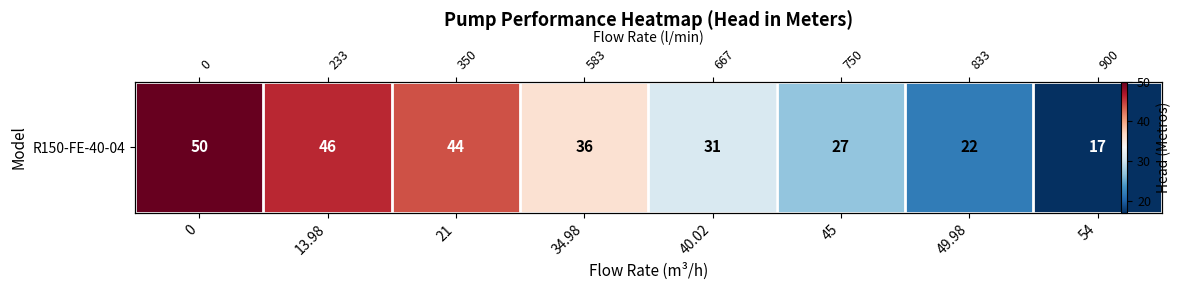

What is the approximate value at 13.98, to the nearest 10?

50